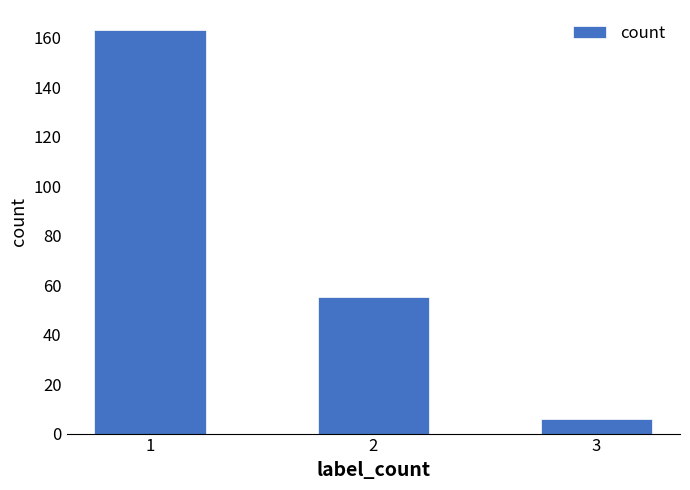

What is the change in value from 1 to 3?

-157